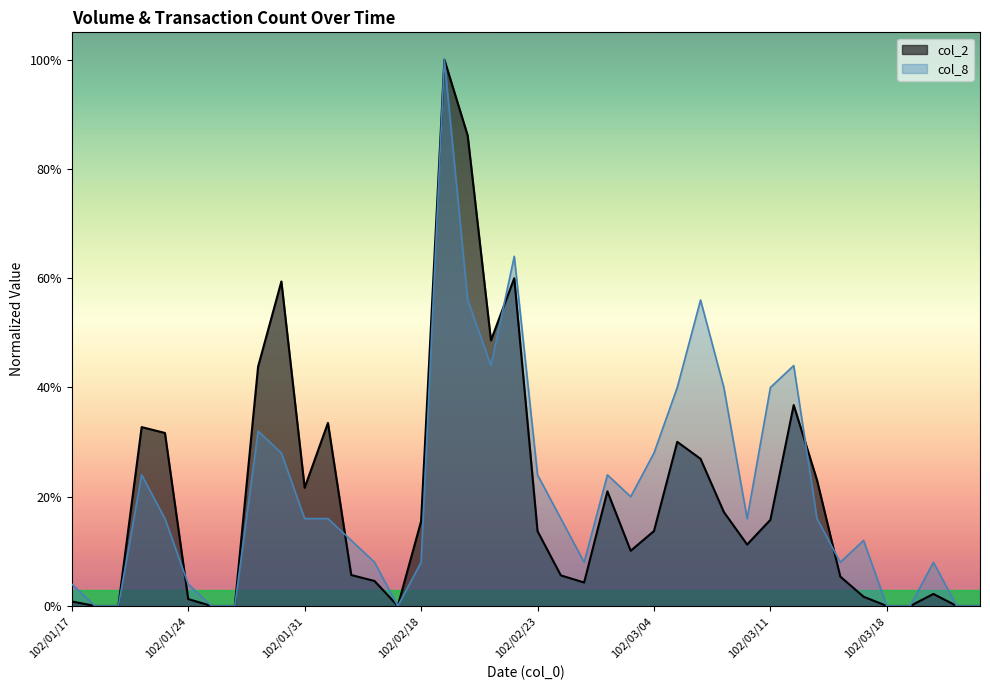

After their last crossing, which series has the higher values: col_8 or col_2?

col_8